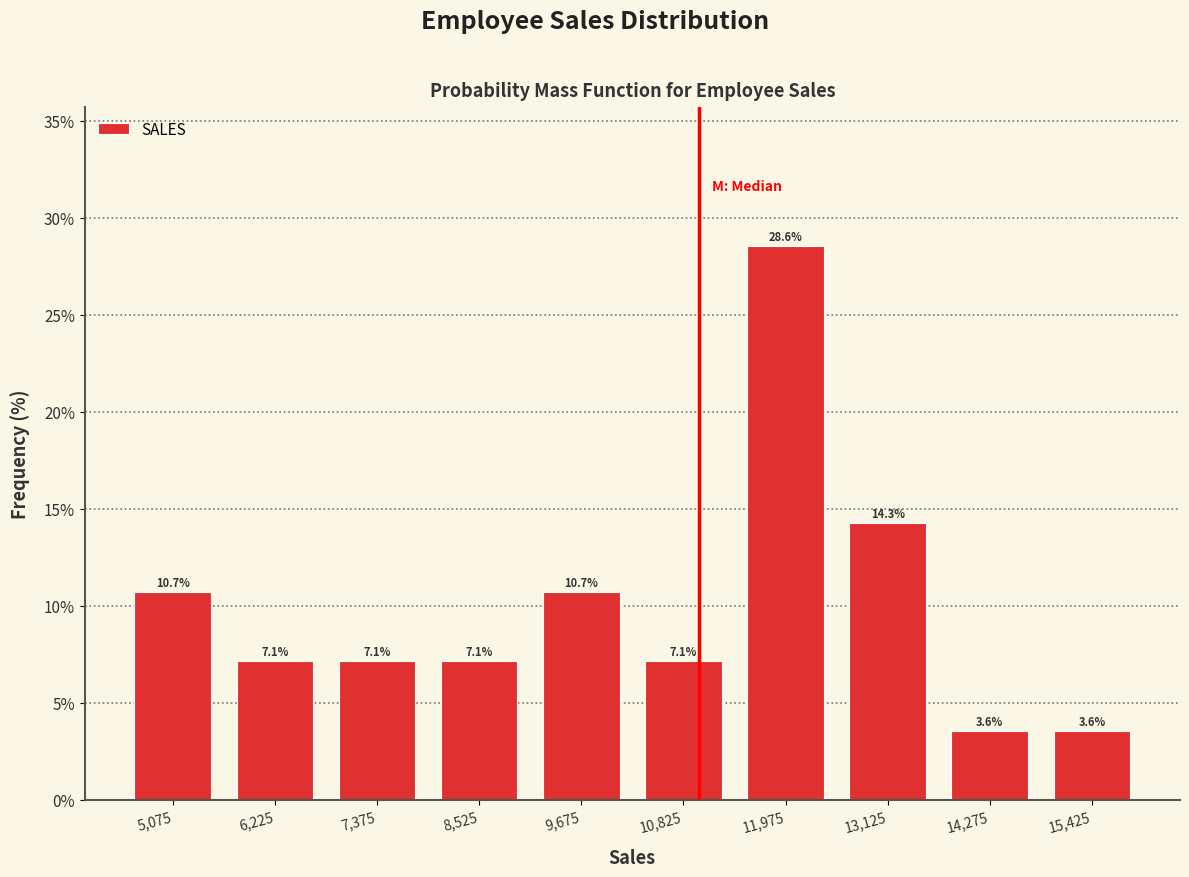

Reading left to right, transcribe this chart: for each bar, give the range it covers on the x-axis and its height. The bar edges are not printed on the chart, so give them approximately, as read against the axis.

4500 to 5650: 10.7
5650 to 6800: 7.1
6800 to 7950: 7.1
7950 to 9100: 7.1
9100 to 10250: 10.7
10250 to 11400: 7.1
11400 to 12550: 28.6
12550 to 13700: 14.3
13700 to 14850: 3.6
14850 to 16000: 3.6